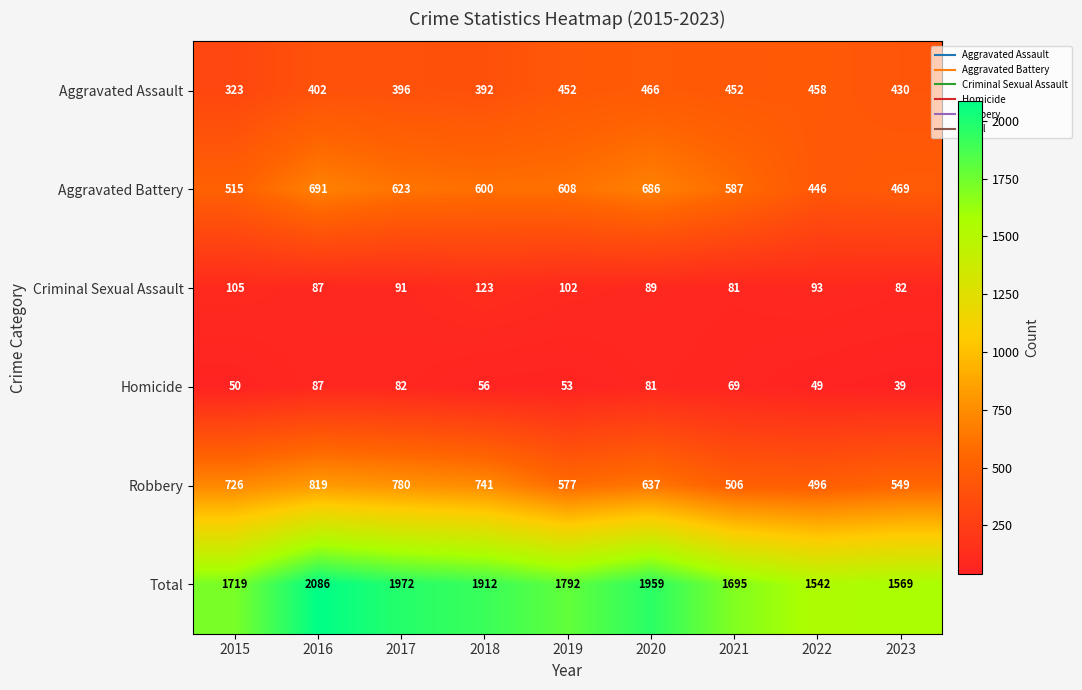

Is it true that Aggravated Assault equals 323 at 2015?

True